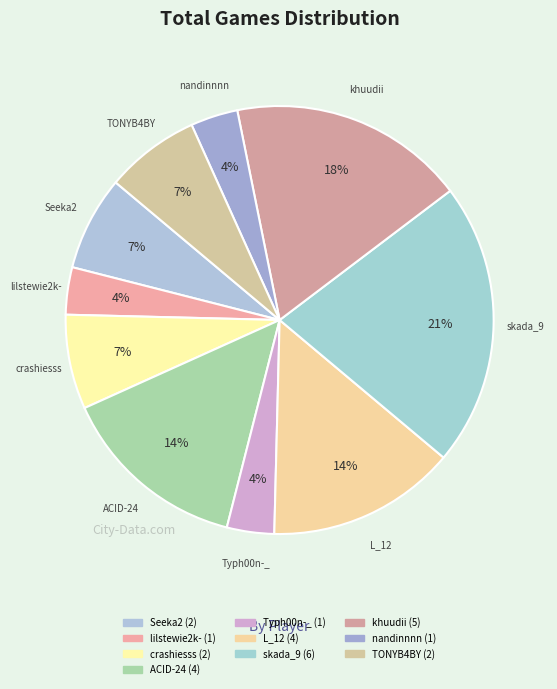

Is there a majority slice in this chart?

No